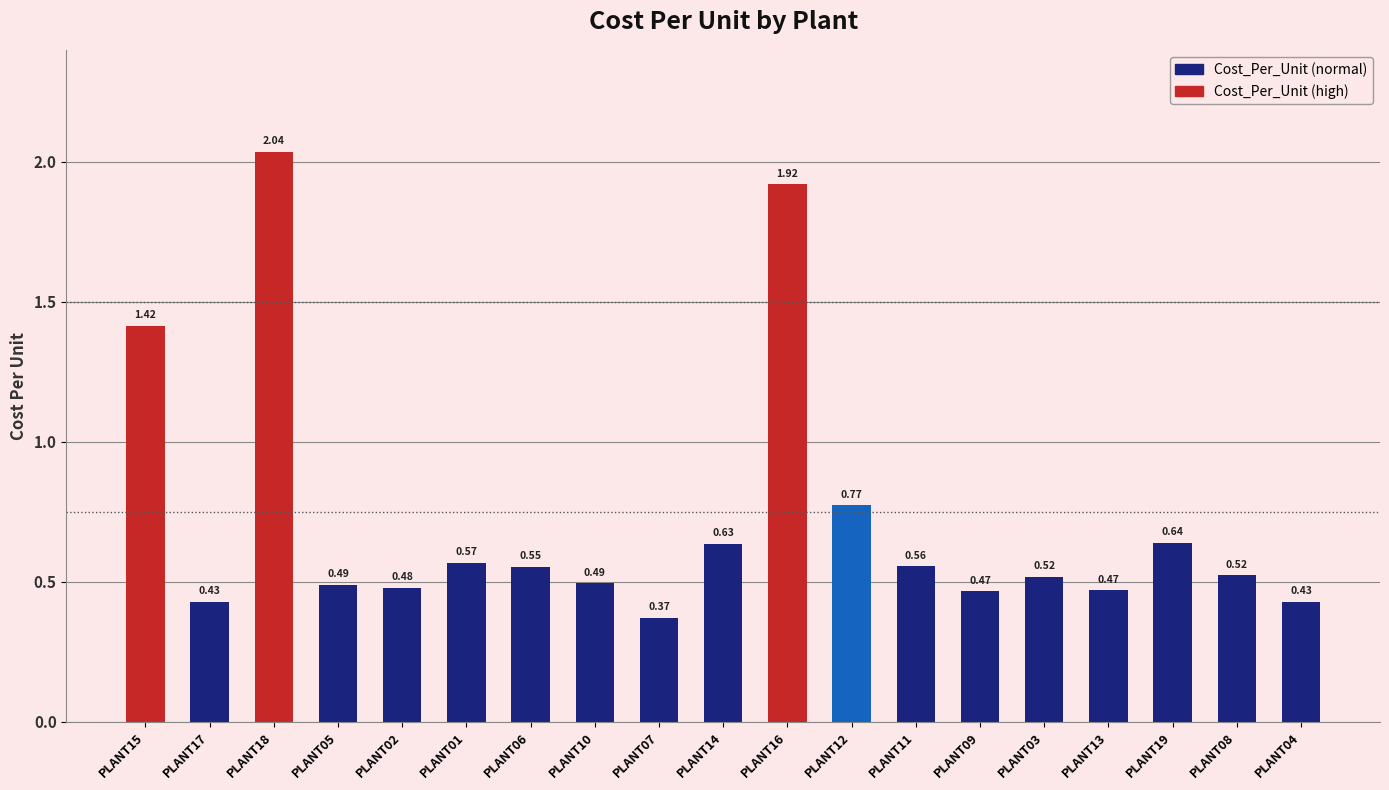

Where is the data nearest to the value 1?

PLANT12